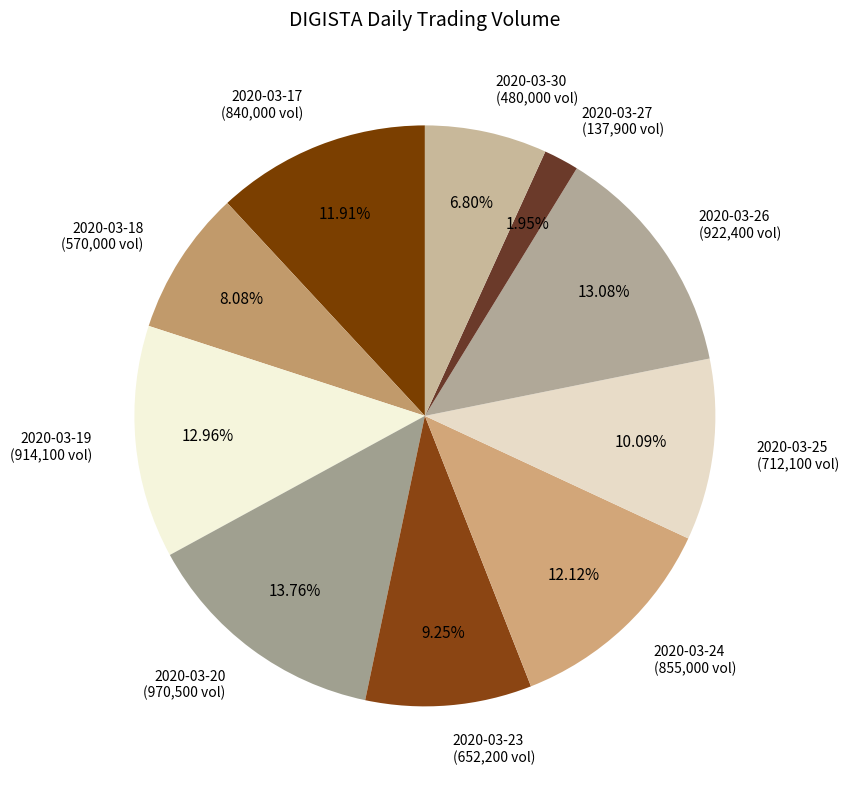

What is the largest slice in the pie chart?

2020-03-20